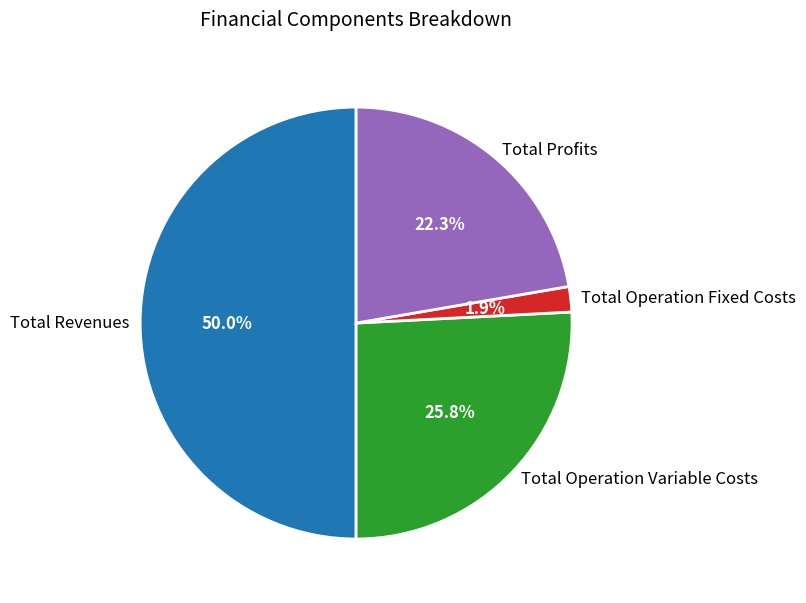

How many slices are in this pie chart?

4